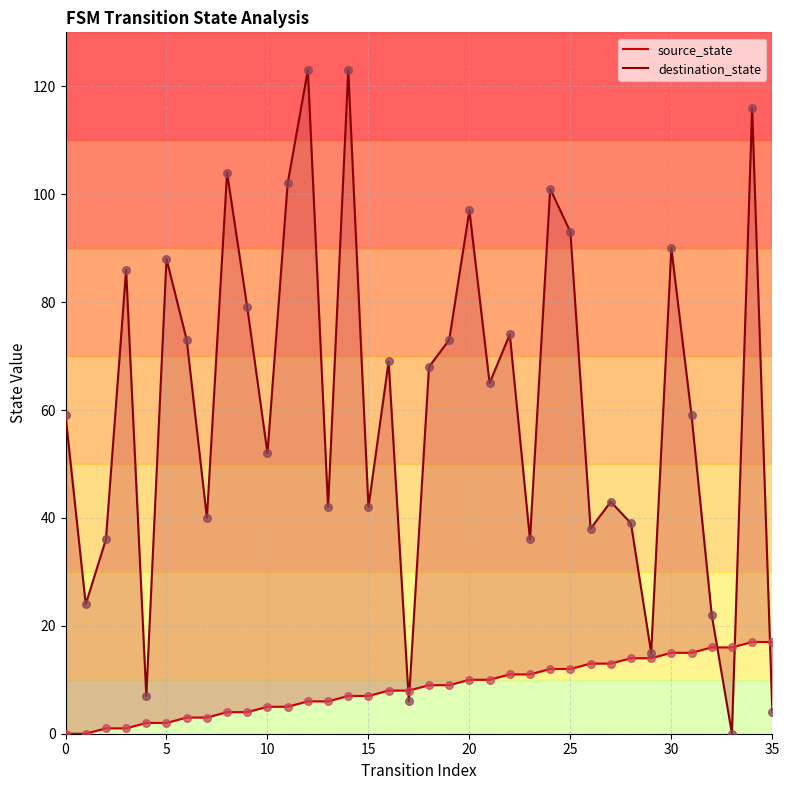

Which series contains the lowest Y value?

source_state